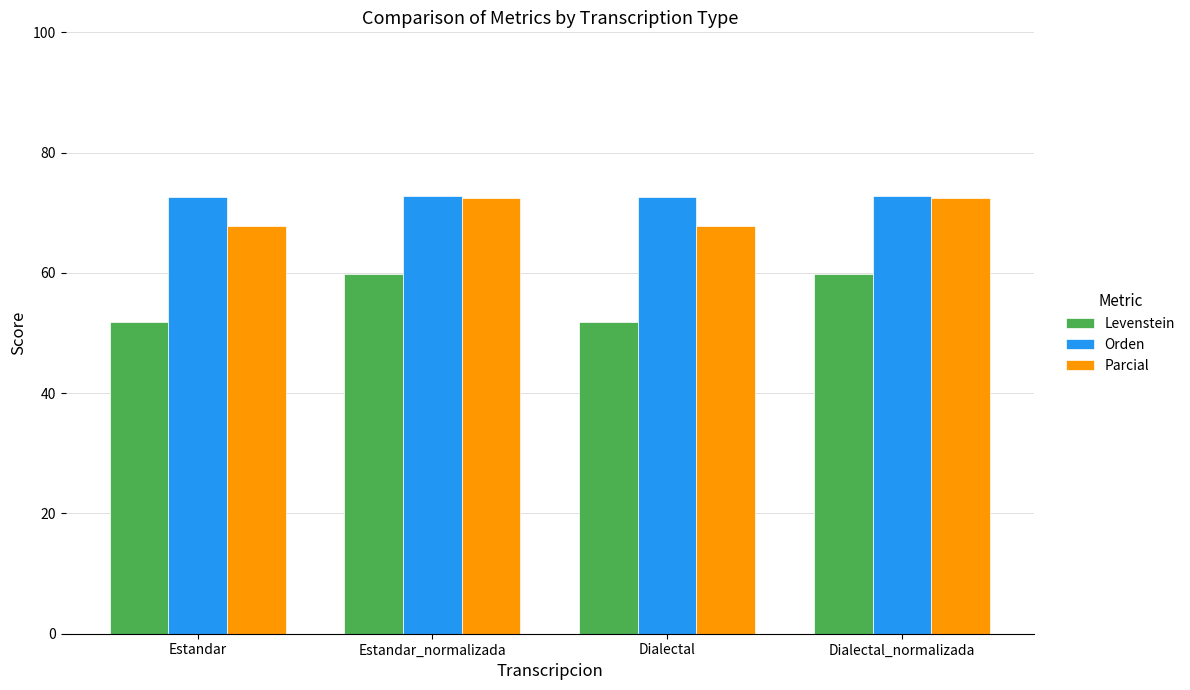

Rank the series at Dialectal from highest to lowest value.

Orden, Parcial, Levenstein